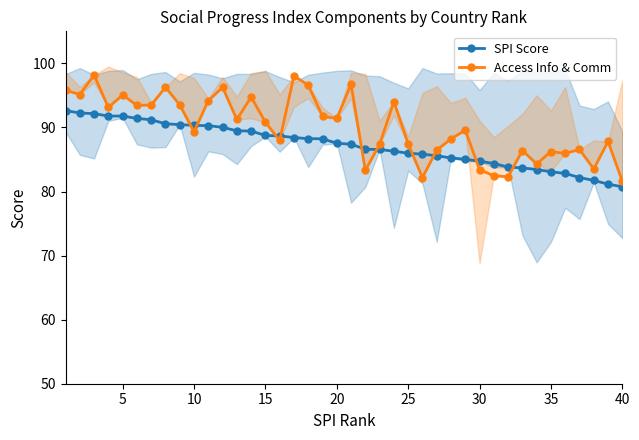

How many times do Access Info & Comm and SPI Score cross each other?

10